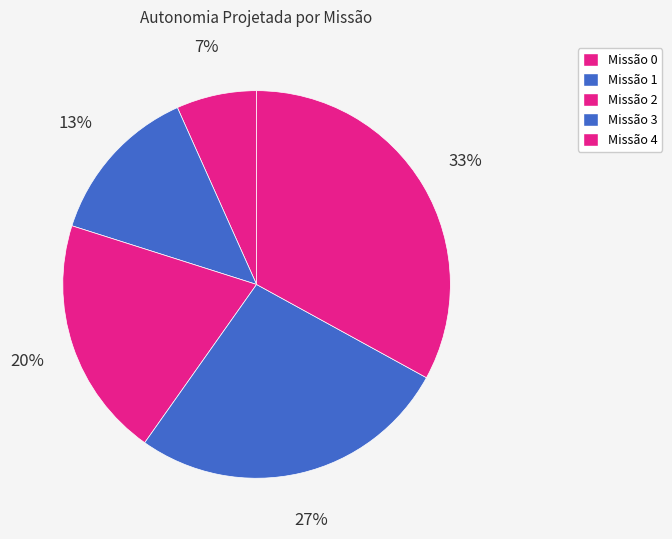

Does any single category account for the majority?

No